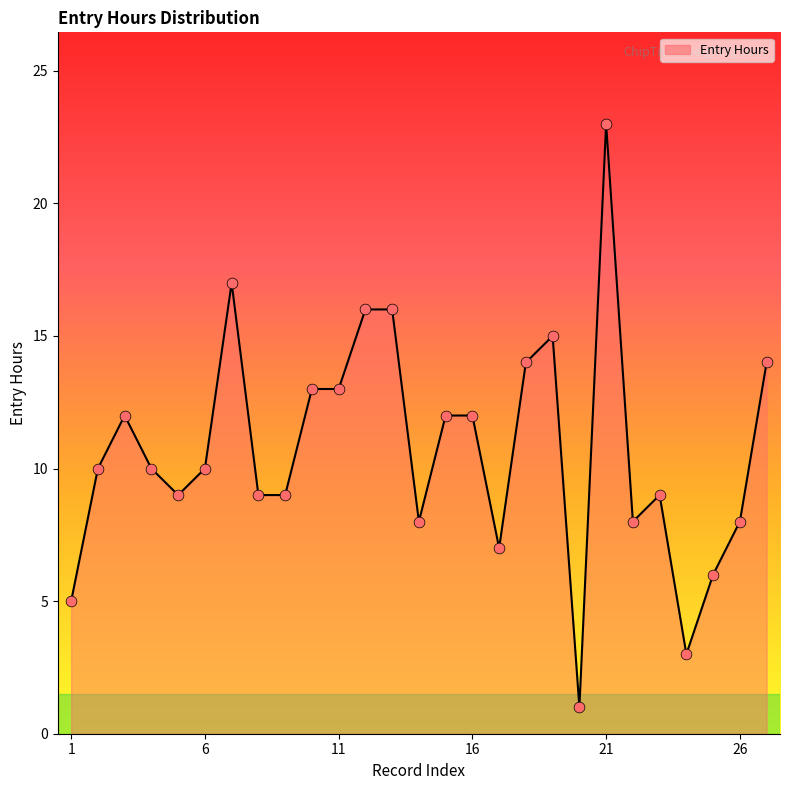

What is the difference between the maximum and minimum values?

22